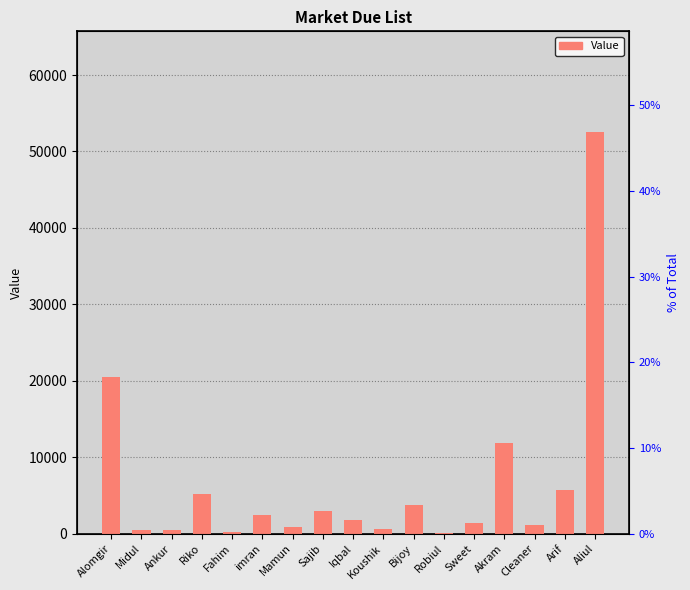

List the labels in order of value, smallest first.

Robiul, Fahim, Ankur, Midul, Koushik, Mamun, Cleaner, Sweet, Iqbal, imran, Sajib, Bijoy, Riko, Arif, Akram, Alomgir, Aliul